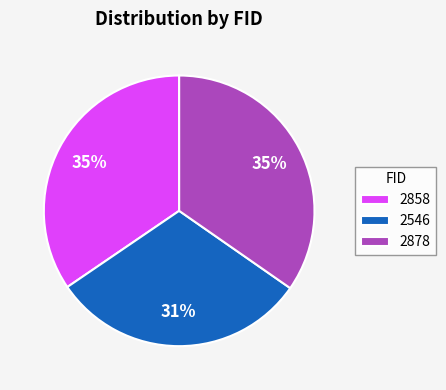

Which category has the smallest portion of the pie?

2546